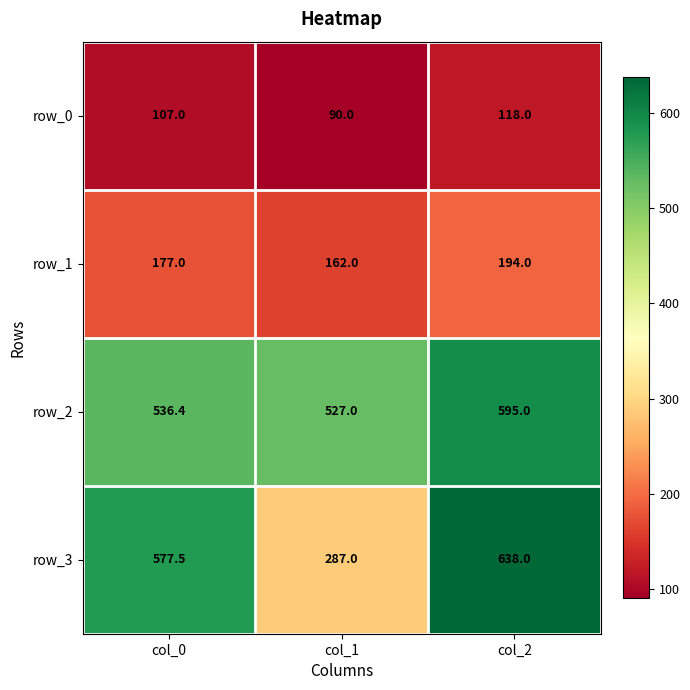

Which series has the largest total across all categories?

row_2